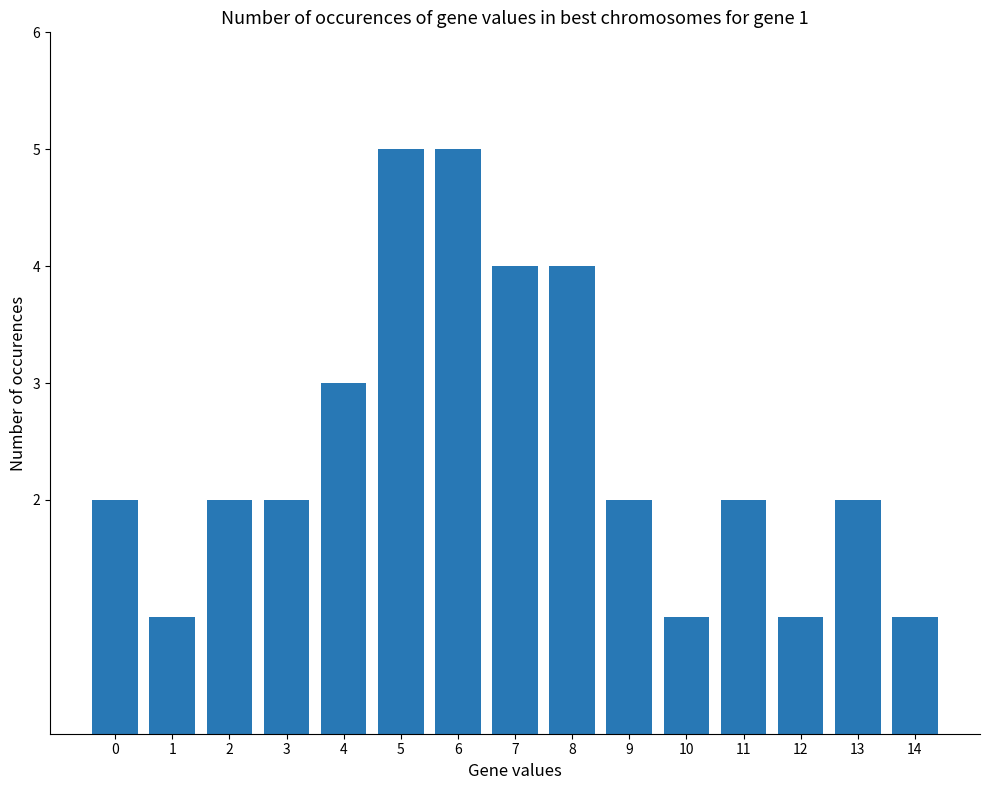

True or false: the data shows 4 at 8.

True